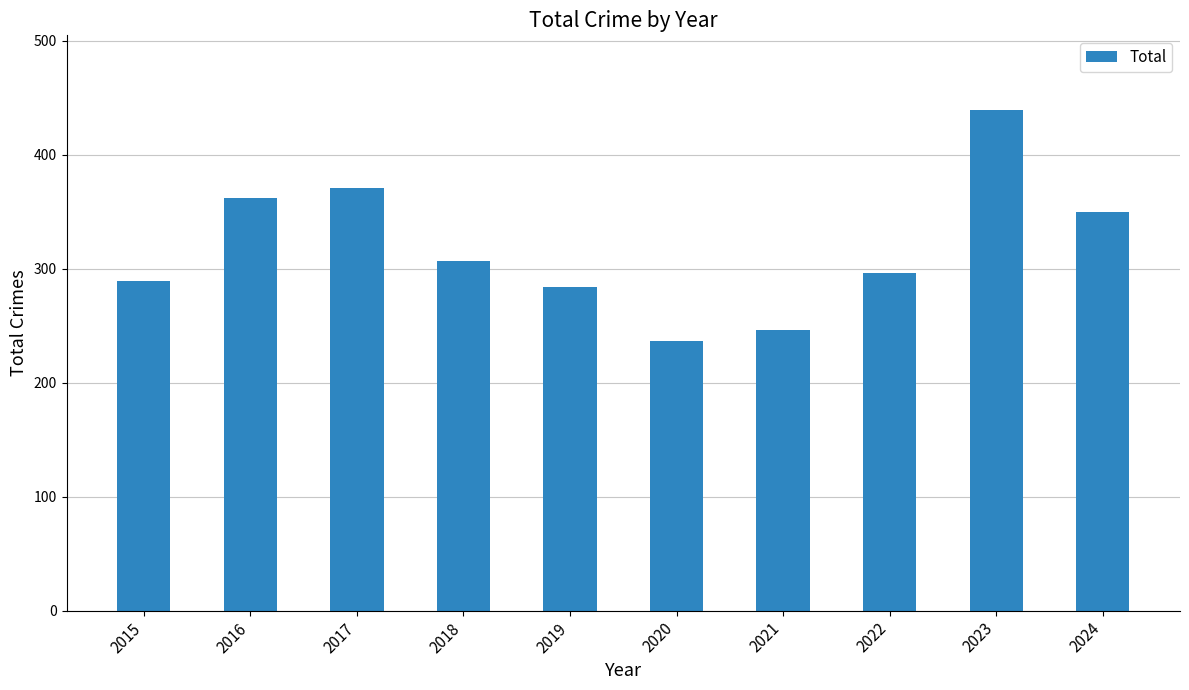

Read the value at 2022.

296